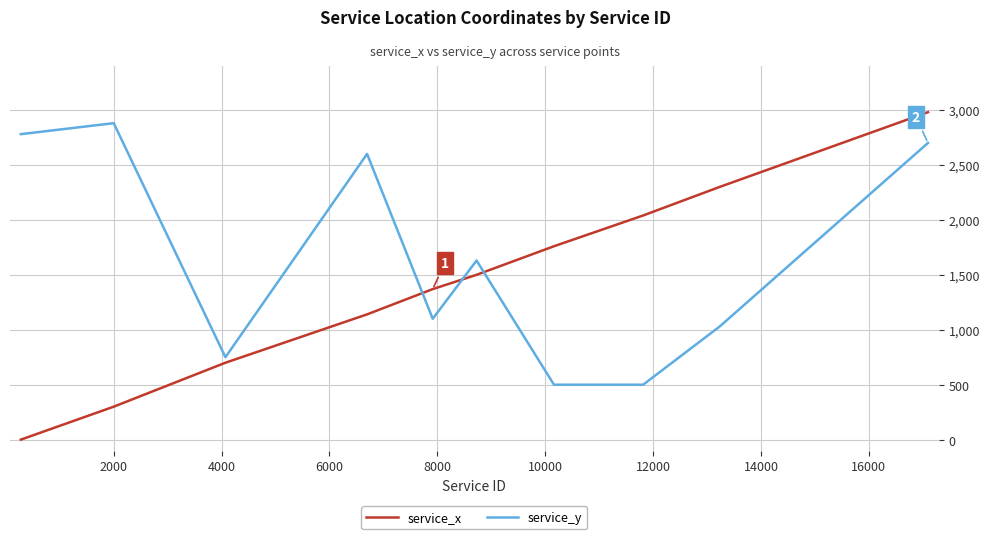

Which series has the widest spread of values?

service_x